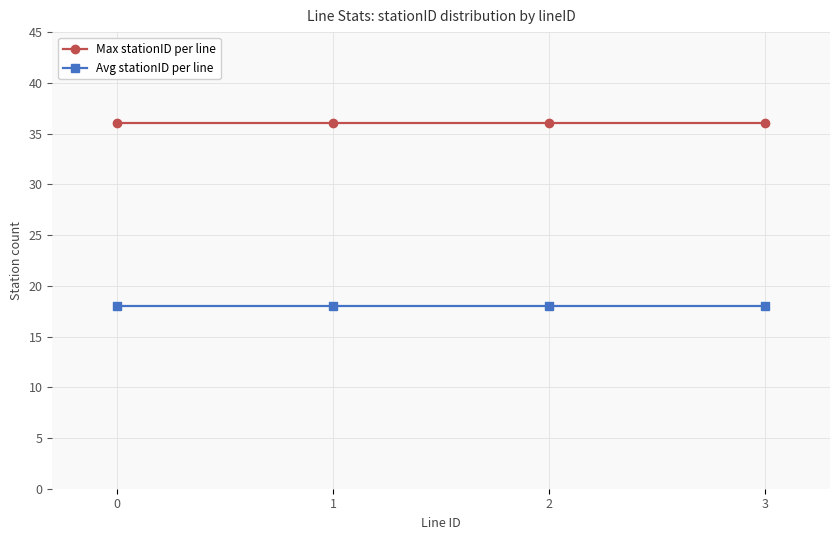

Is the value of Avg stationID per line at 2 greater than the value of Max stationID per line at 3?

No